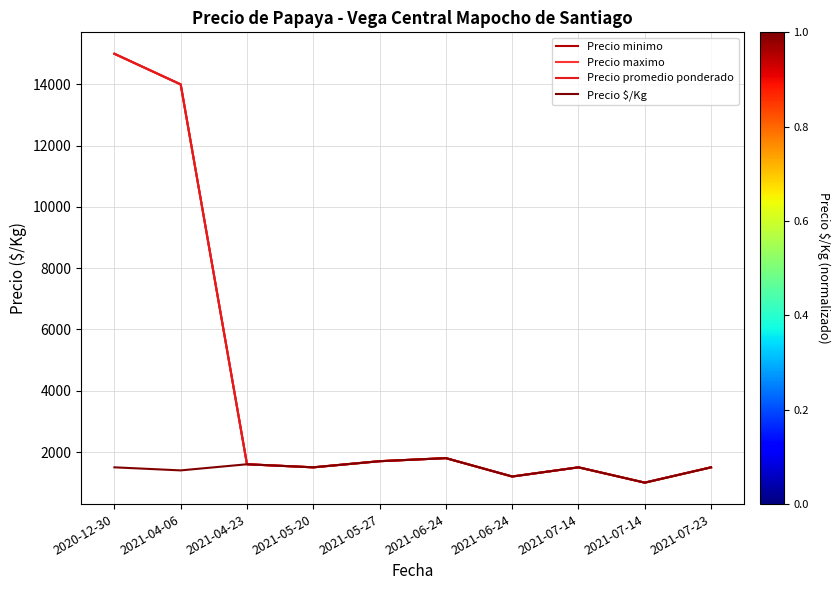

At which category is the sum across all series the highest?

2020-12-30